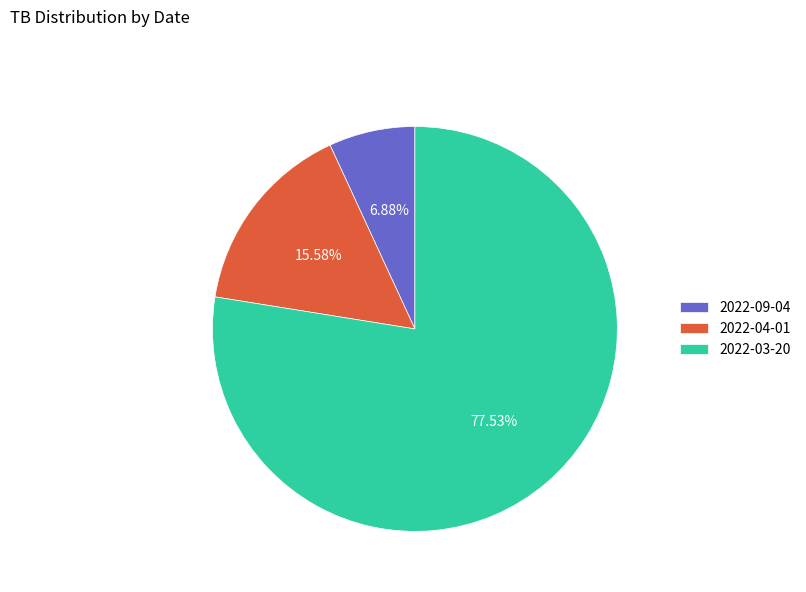

Which slice is the smallest?

2022-09-04